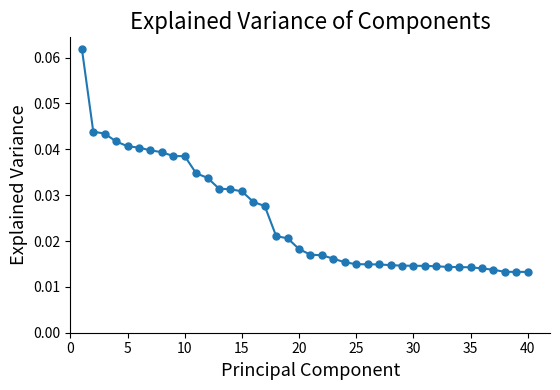

Count the values in the range 0 to 1.

40